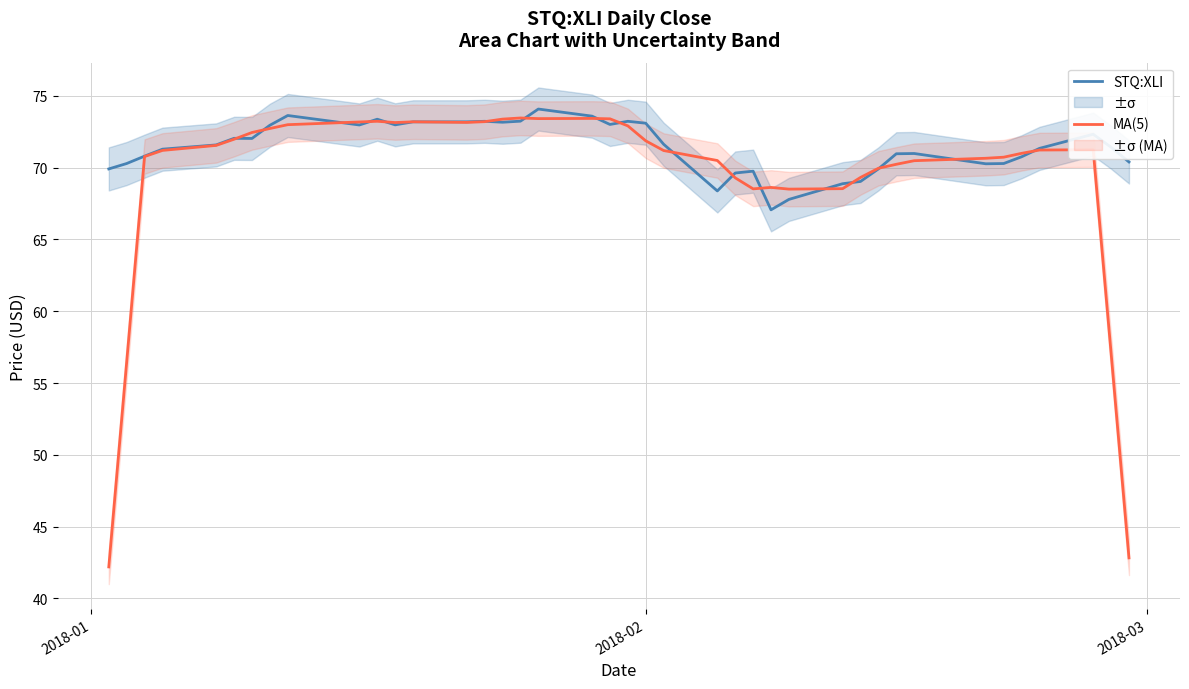

How many lines are shown in the chart?

2